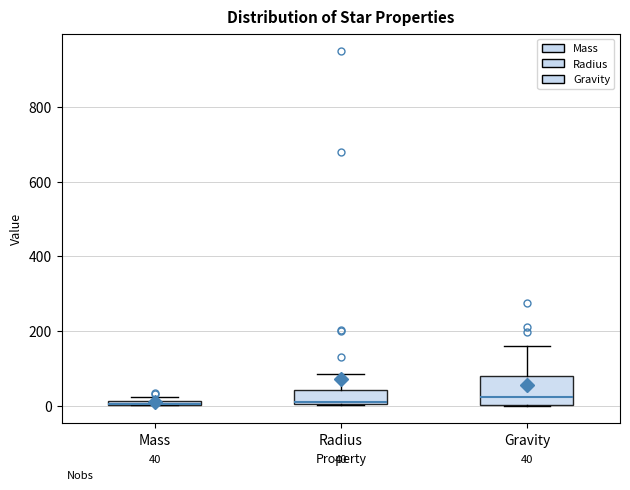

Comparing the boxes themselves (not the whiskers), which one is the tallest?

Gravity